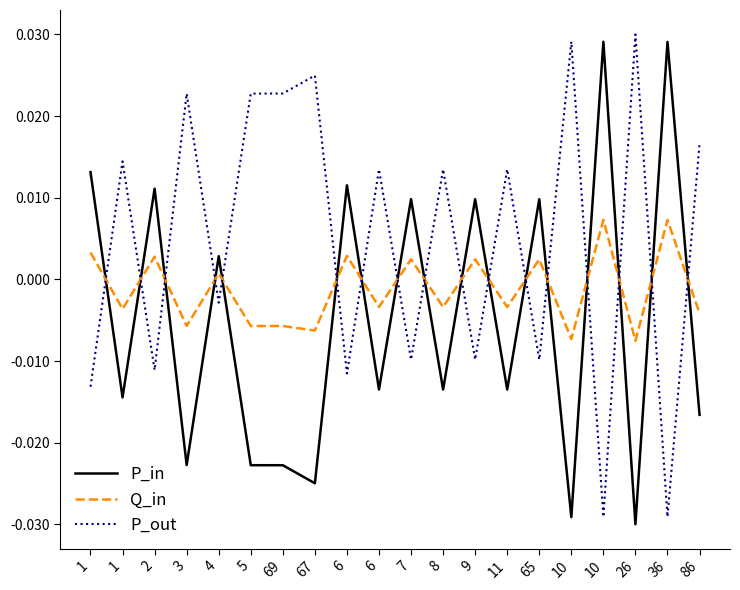

Which category has the lowest value in the P_out series?

10